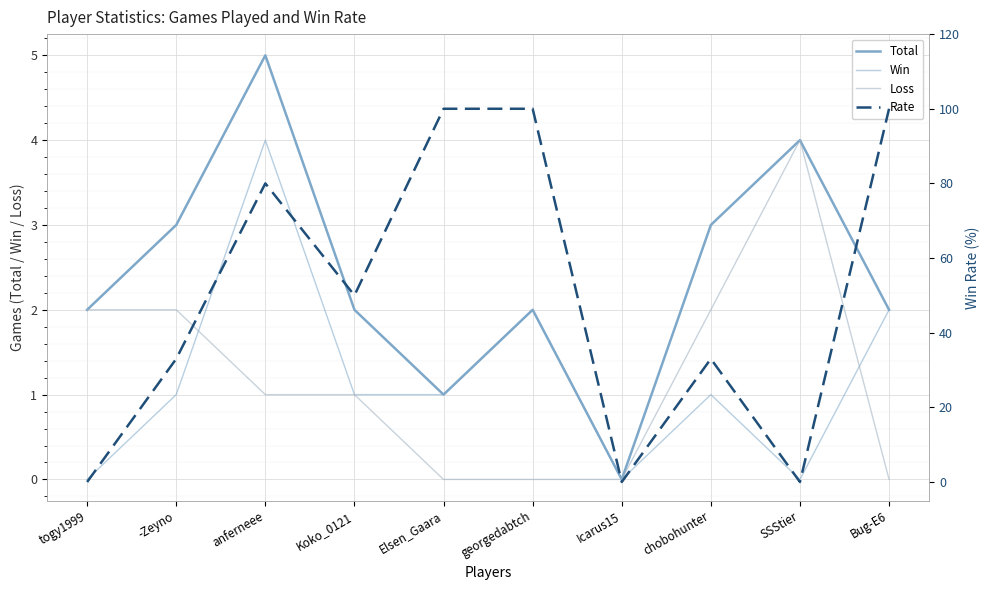

What value does the Rate series have at Bug-E6, to the nearest 5?

100